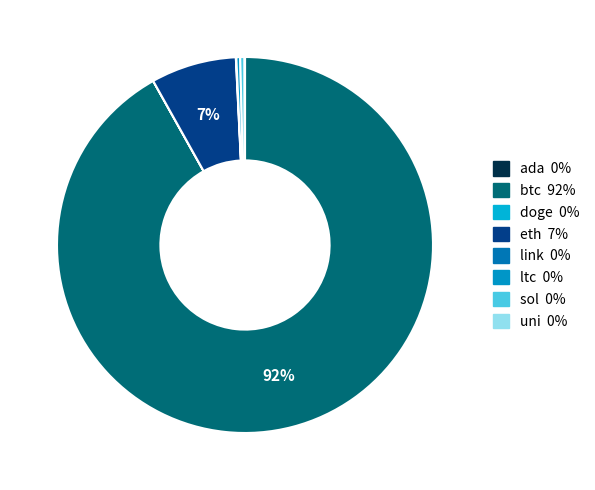

Which category accounts for the majority?

btc